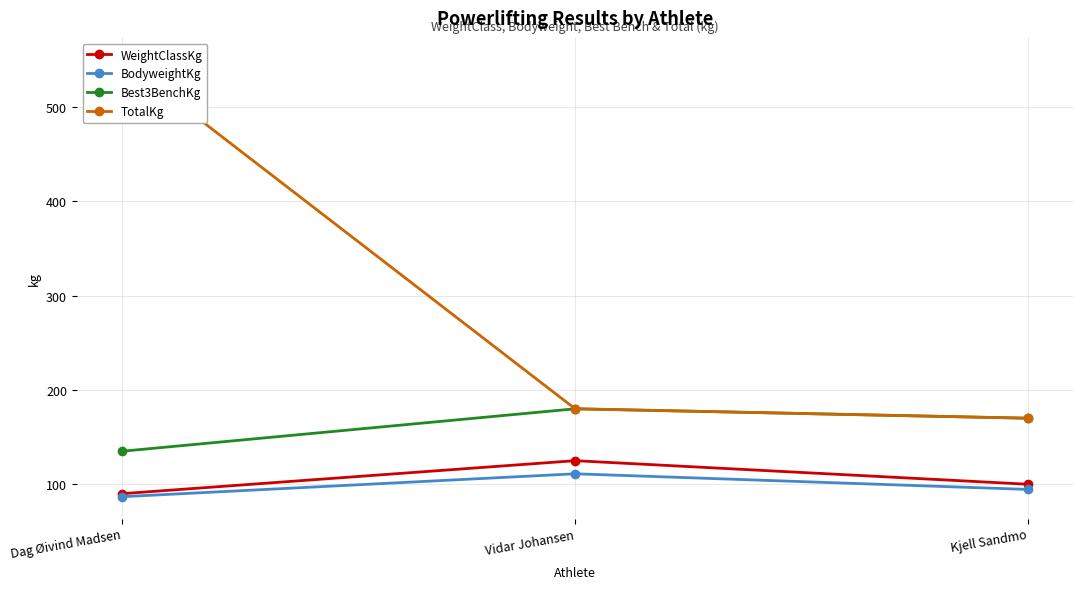

At which label is BodyweightKg closest to 98?

Kjell Sandmo